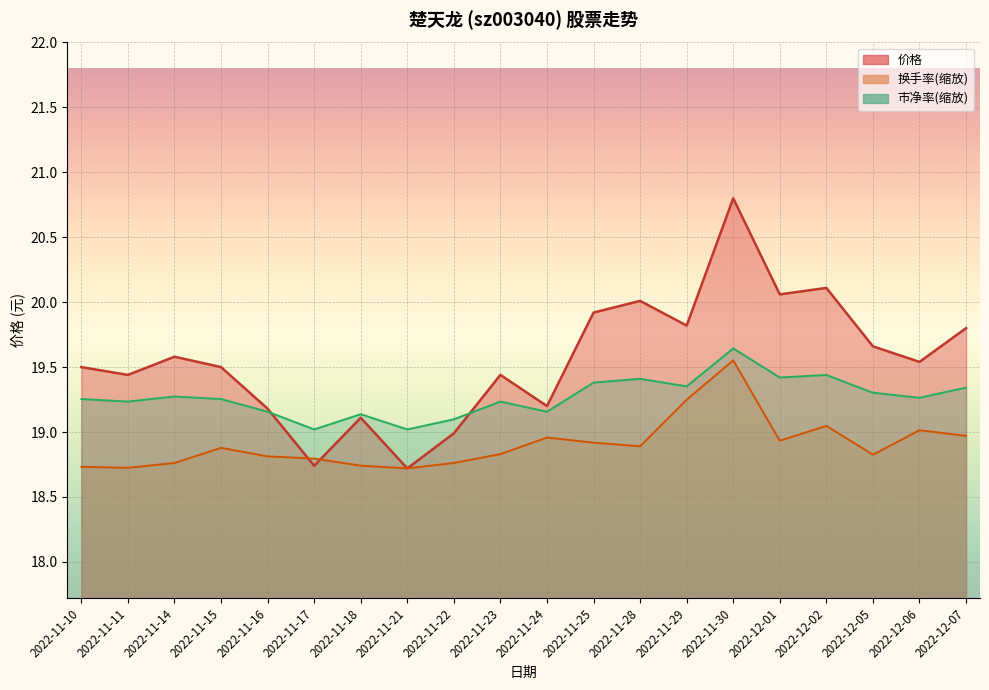

At which label does 市净率 reach its peak?

2022-11-30